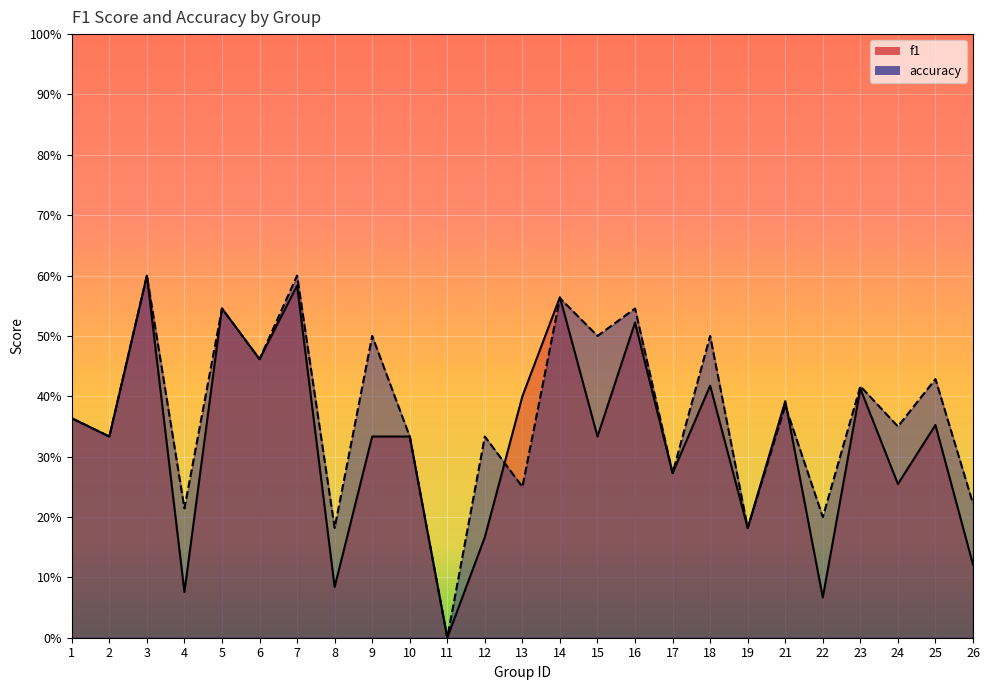

What is the difference between the f1 values at 6 and 16?

0.1